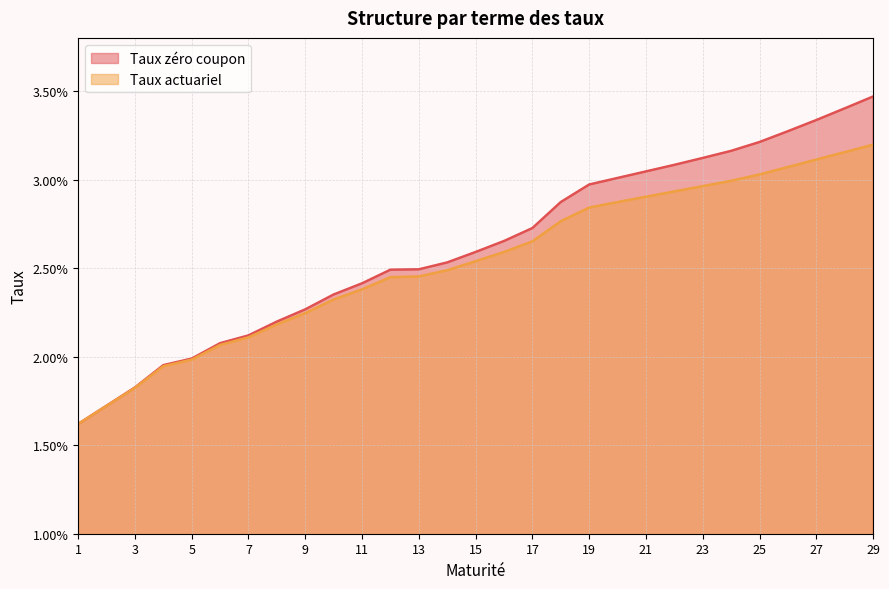

Rank the series by their average value, from highest to lowest.

Taux zéro coupon, Taux actuariel